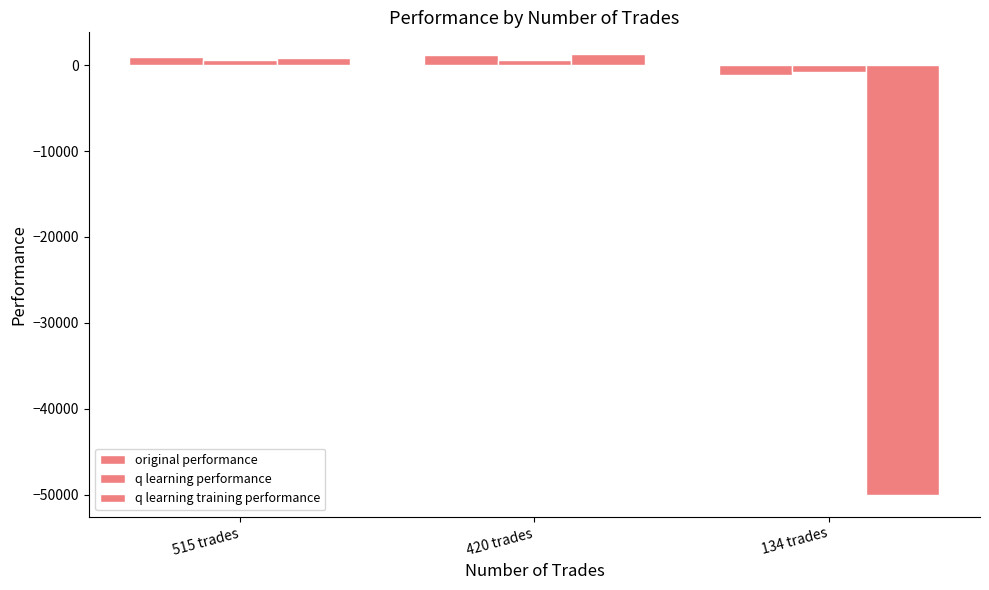

What is the label of the 2nd bar from the right?

420 trades